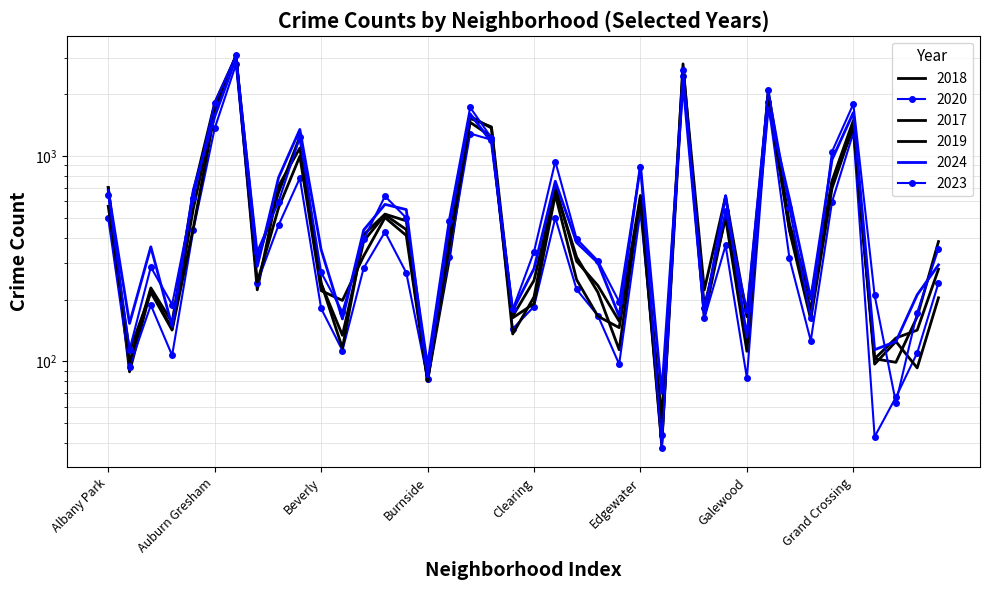

True or false: 2019 has more than 1 interior local peaks.

True